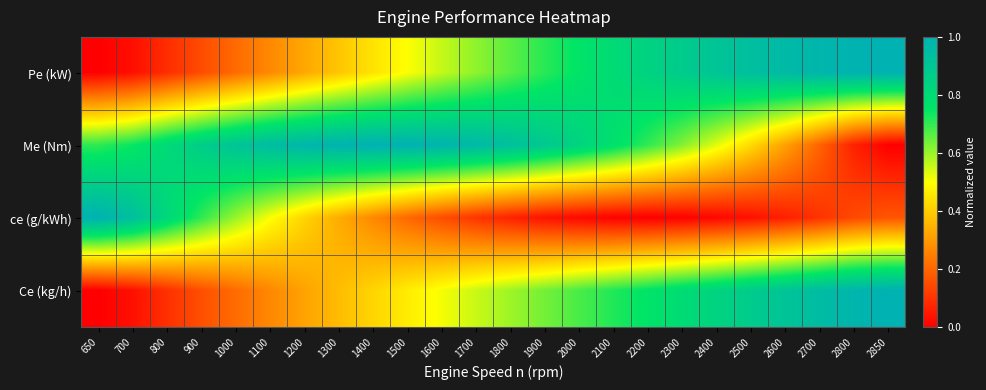

Reading left to right, transcribe all the data shown in this chart.

Pe (kW): 650=0.0	700=0.0	800=0.1	900=0.1	1000=0.2	1100=0.3	1200=0.3	1300=0.4	1400=0.4	1500=0.5	1600=0.6	1700=0.6	1800=0.7	1900=0.7	2000=0.8	2100=0.8	2200=0.8	2300=0.9	2400=0.9	2500=0.9	2600=1.0	2700=1.0	2800=1.0	2850=1.0
Me (Nm): 650=0.7	700=0.7	800=0.8	900=0.9	1000=0.9	1100=0.9	1200=1.0	1300=1.0	1400=1.0	1500=1.0	1600=1.0	1700=1.0	1800=0.9	1900=0.9	2000=0.8	2100=0.8	2200=0.7	2300=0.6	2400=0.5	2500=0.4	2600=0.3	2700=0.2	2800=0.1	2850=0.0
ce (g/kWh): 650=1.0	700=0.9	800=0.8	900=0.7	1000=0.6	1100=0.5	1200=0.4	1300=0.3	1400=0.3	1500=0.2	1600=0.2	1700=0.1	1800=0.1	1900=0.0	2000=0.0	2100=0.0	2200=0.0	2300=0.0	2400=0.0	2500=0.0	2600=0.1	2700=0.1	2800=0.1	2850=0.2
Ce (kg/h): 650=0.0	700=0.0	800=0.1	900=0.2	1000=0.2	1100=0.3	1200=0.3	1300=0.4	1400=0.4	1500=0.5	1600=0.5	1700=0.6	1800=0.6	1900=0.6	2000=0.7	2100=0.7	2200=0.8	2300=0.8	2400=0.8	2500=0.9	2600=0.9	2700=0.9	2800=1.0	2850=1.0